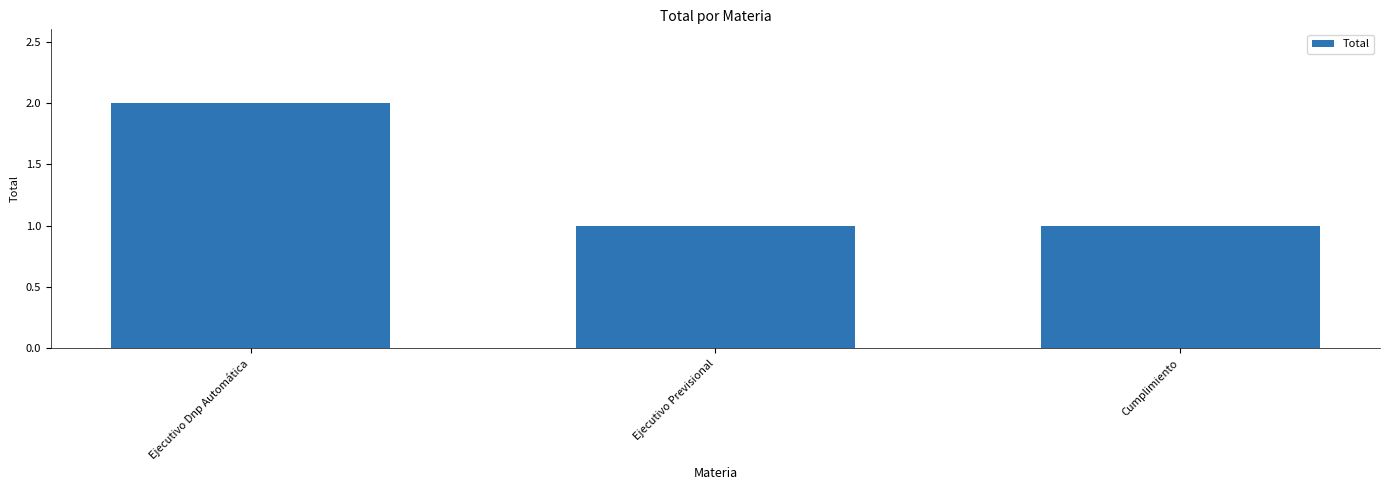

Count the number of data series in this chart.

1